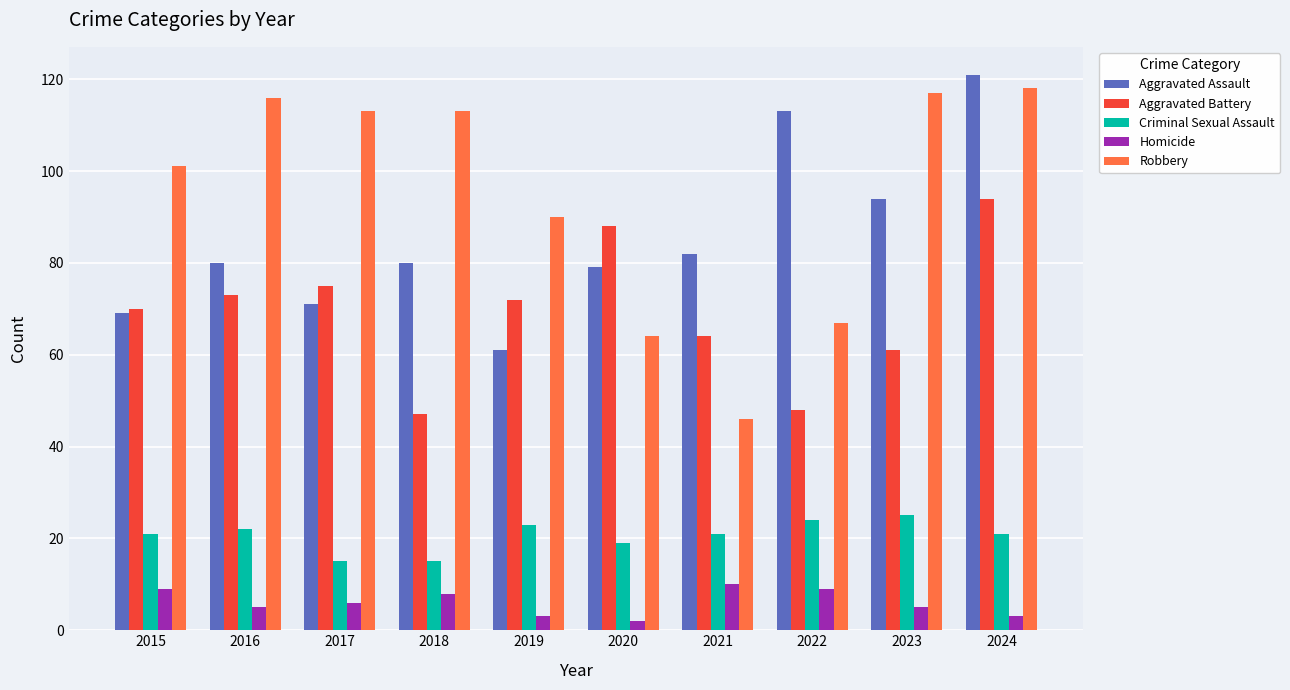

Where is Aggravated Battery nearest to the value 70?

2015